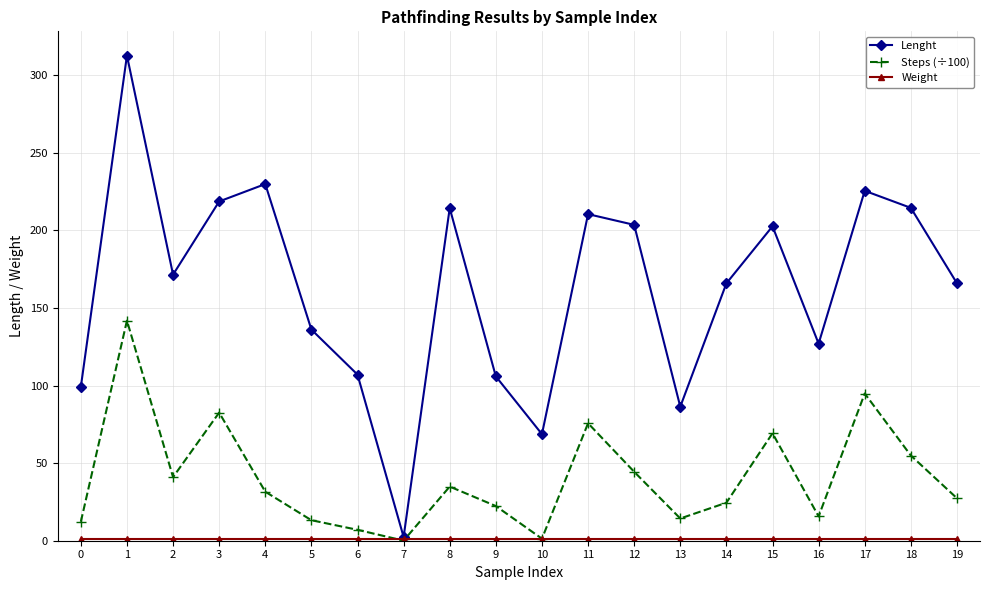

At which category is the sum across all series the highest?

1